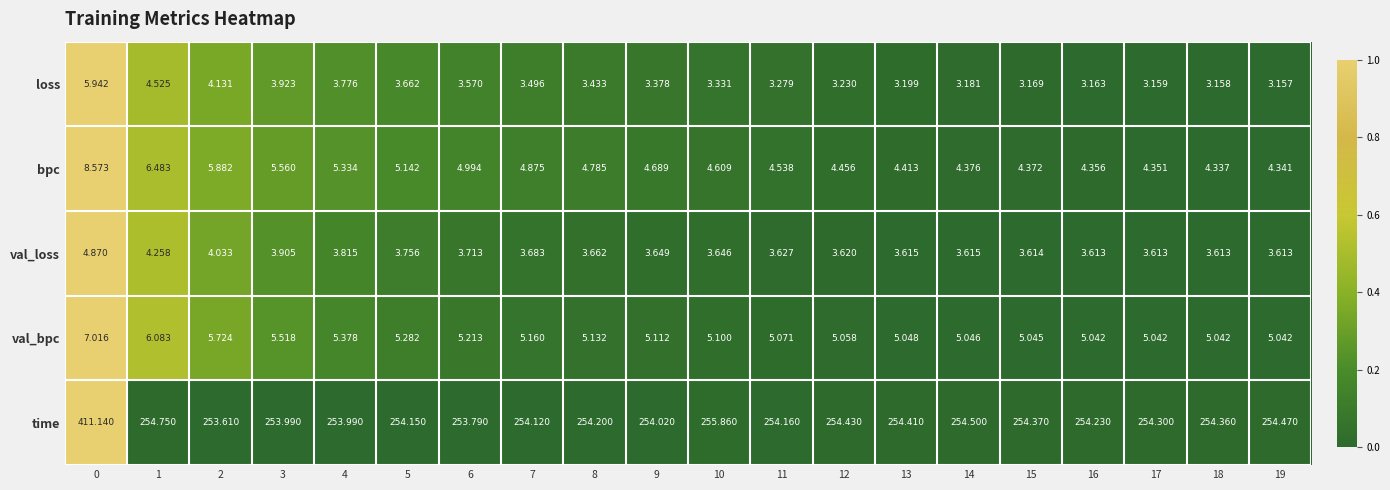

Which series has the largest total across all categories?

time